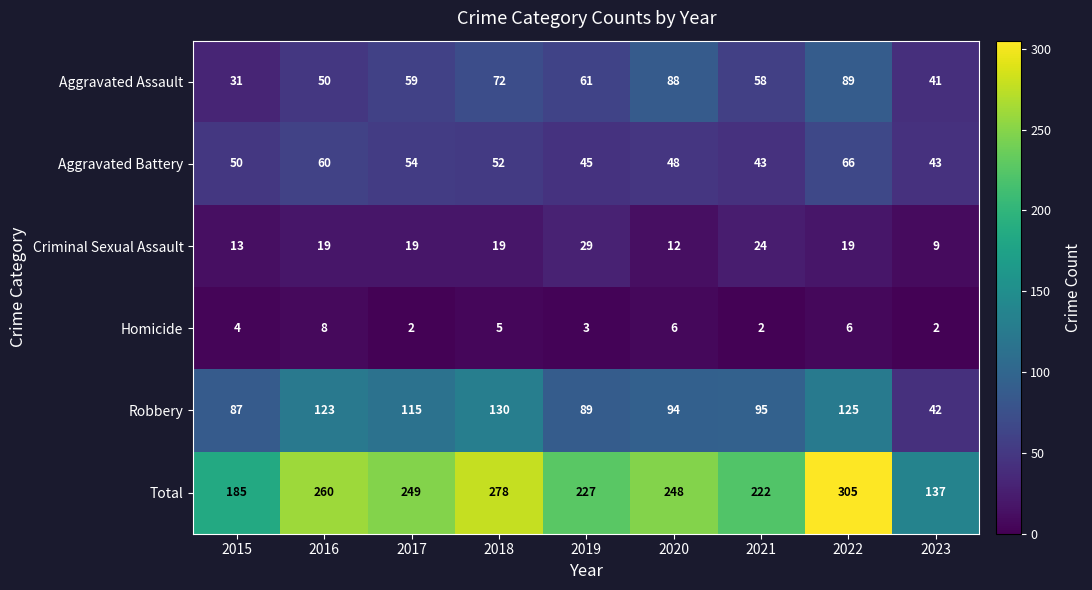

Rank the series by their maximum value, from highest to lowest.

Total, Robbery, Aggravated Assault, Aggravated Battery, Criminal Sexual Assault, Homicide